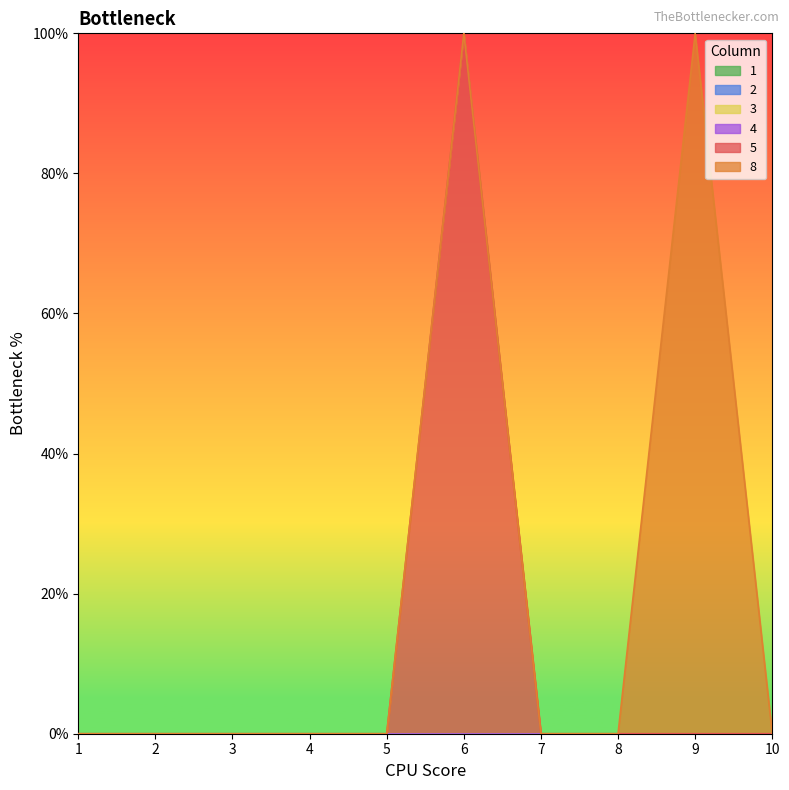

True or false: 3 and 5 cross at least once.

False